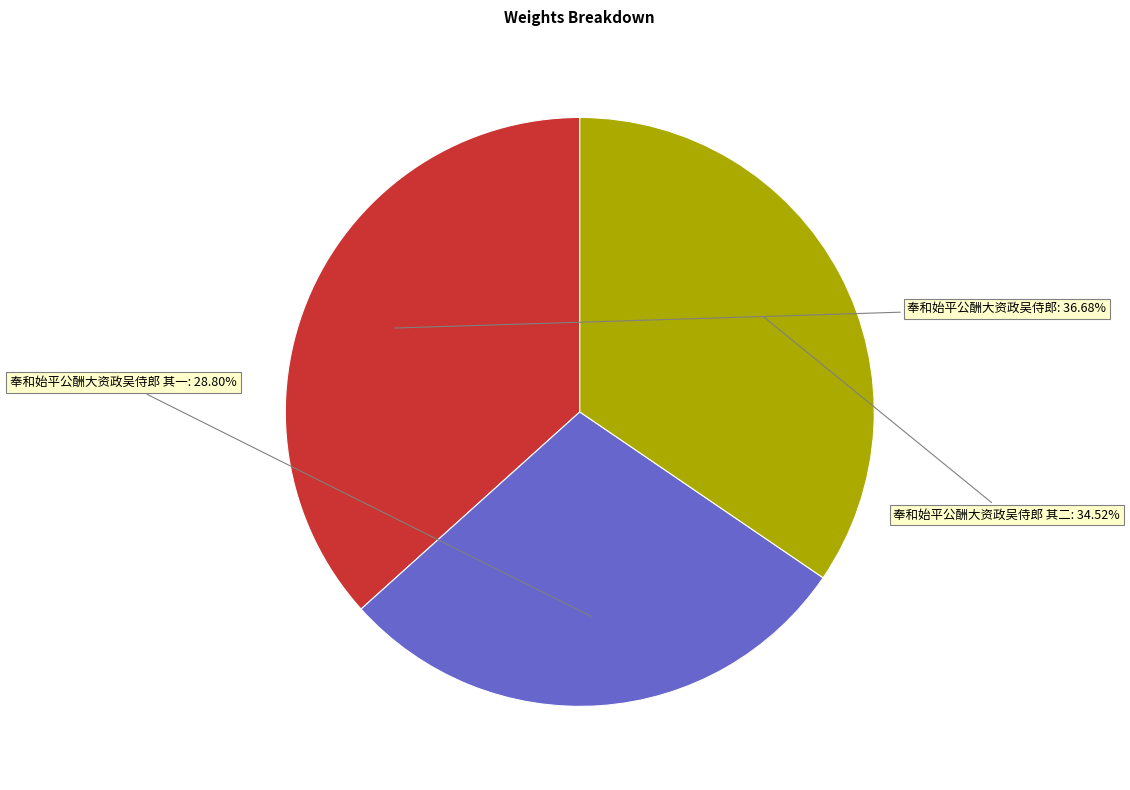

How many slices are in this pie chart?

3